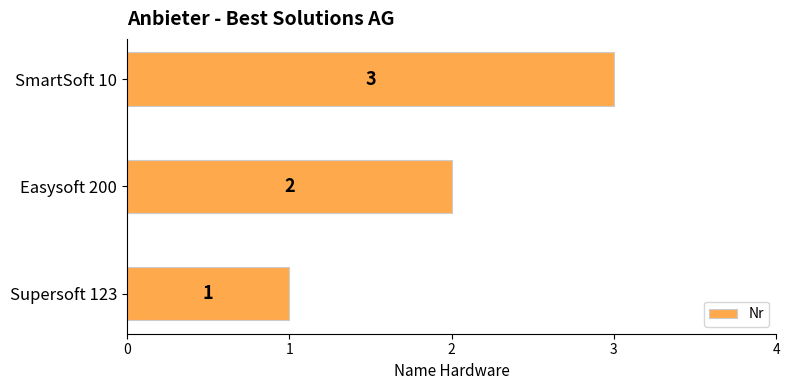

How many values are between 1 and 3?

3